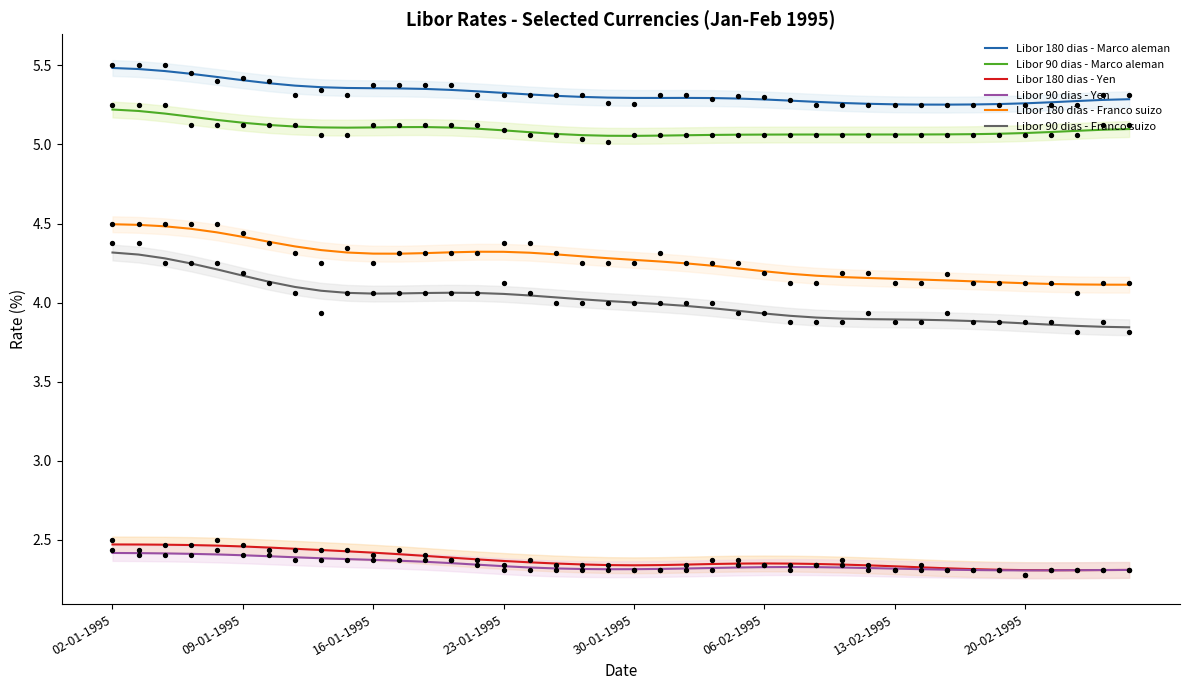

Which series contains the lowest Y value?

Libor 90 dias - Yen